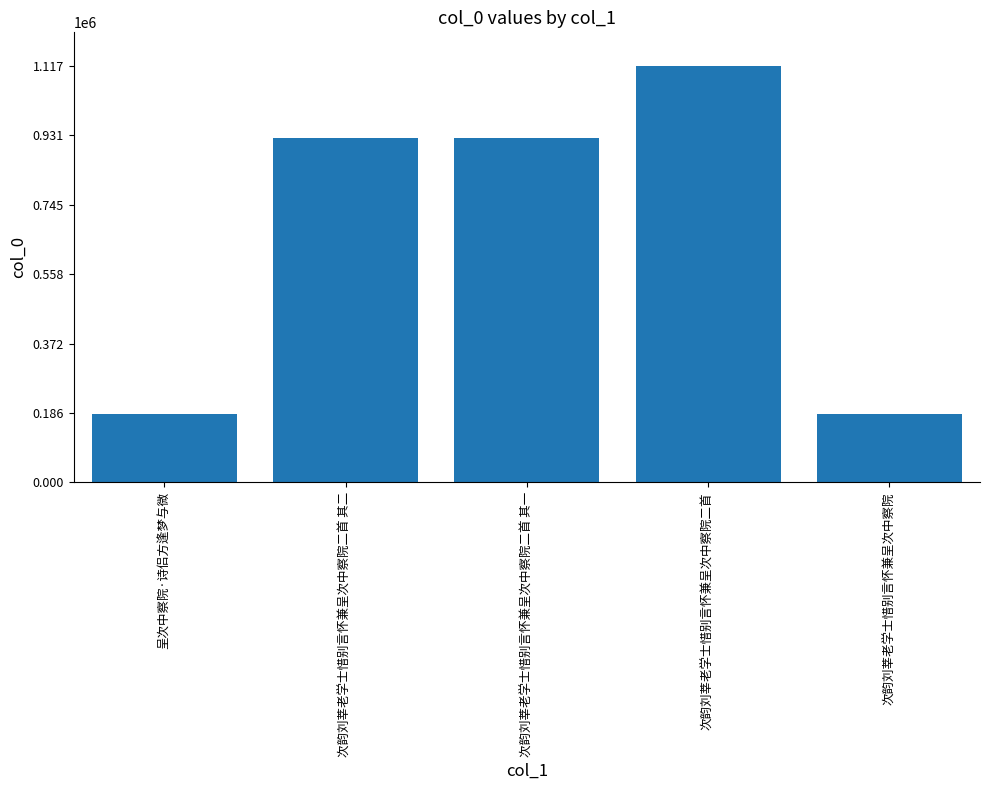

What is the difference between the values at 次韵刘莘老学士惜别言怀兼呈次中察院二首 其二 and 呈次中察院·诗侣方逢梦与微?

739113